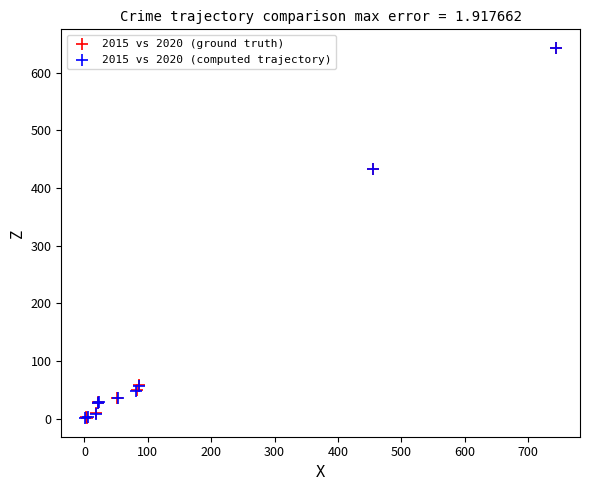

What are all the series names shown in the legend?

2015 vs 2020 (ground truth), 2015 vs 2020 (computed trajectory)